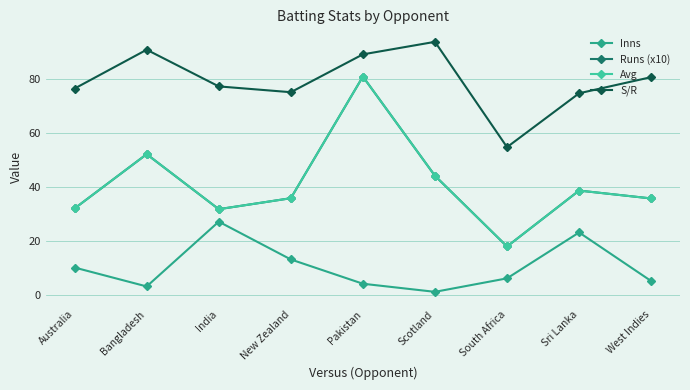

Does the chart have visible grid lines?

Yes